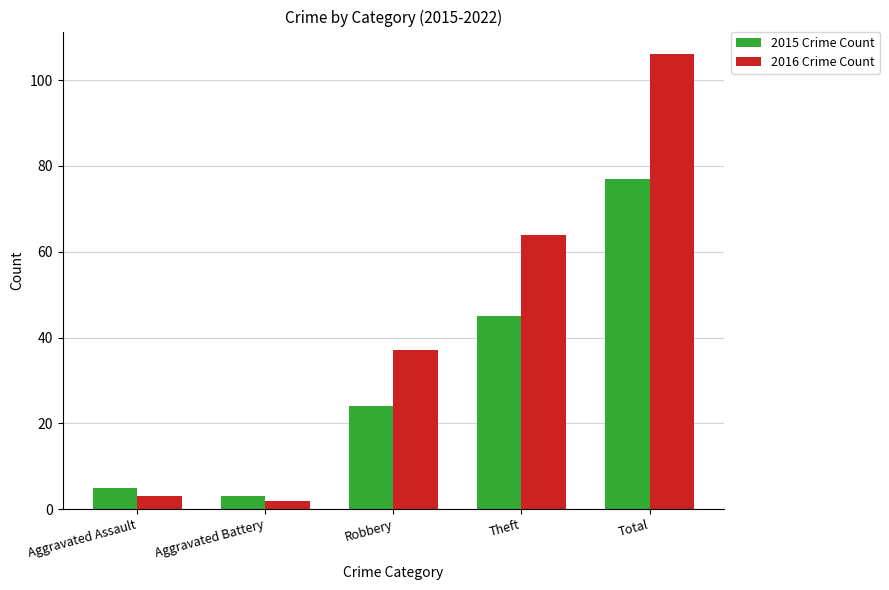

What is the greatest value displayed?

106